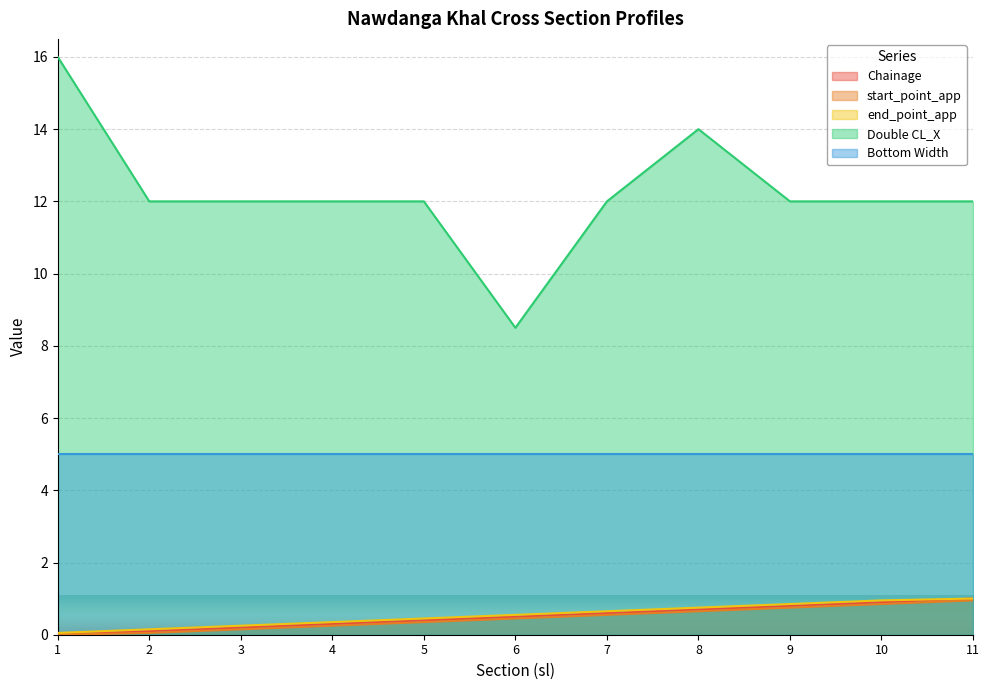

Is it true that Double CL_X equals 12.0 at 7?

True